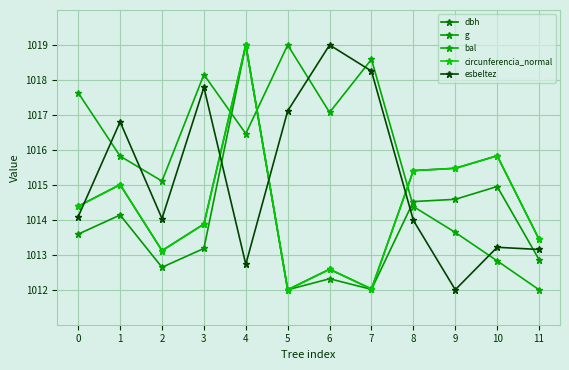

What is the maximum value shown in the chart?

1019.0